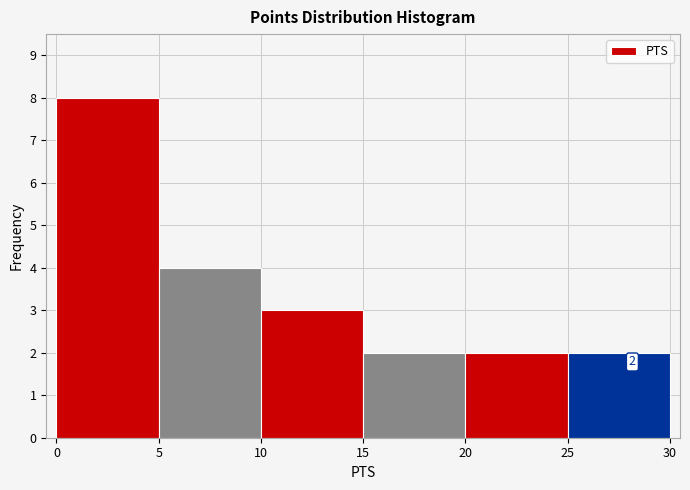

Which range on the x-axis has the tallest bar?

0 to 5